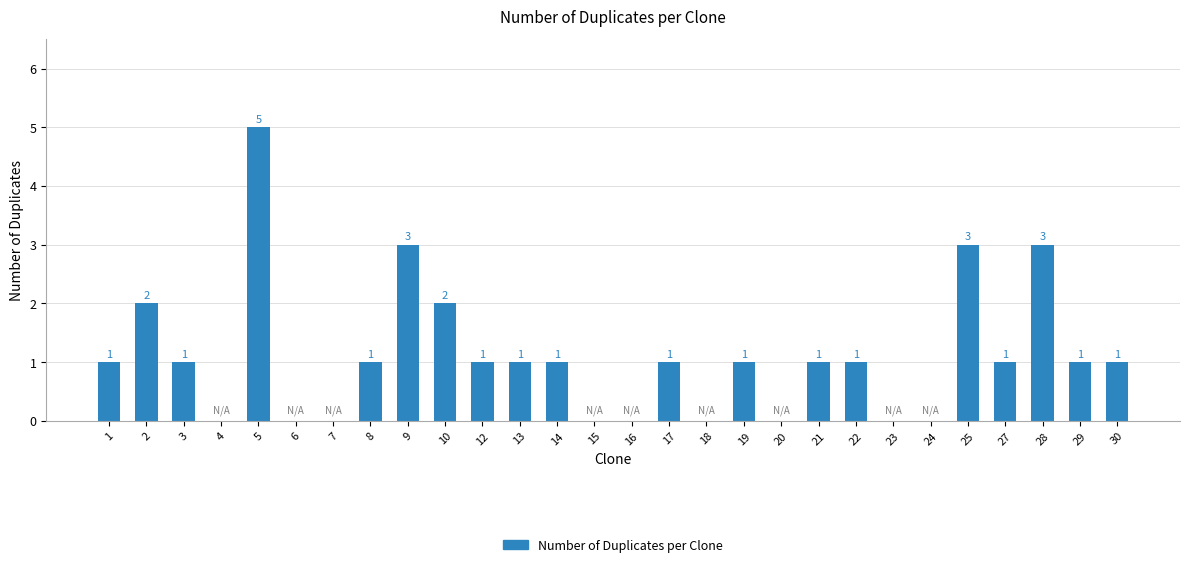

Does the chart contain stacked bars?

No